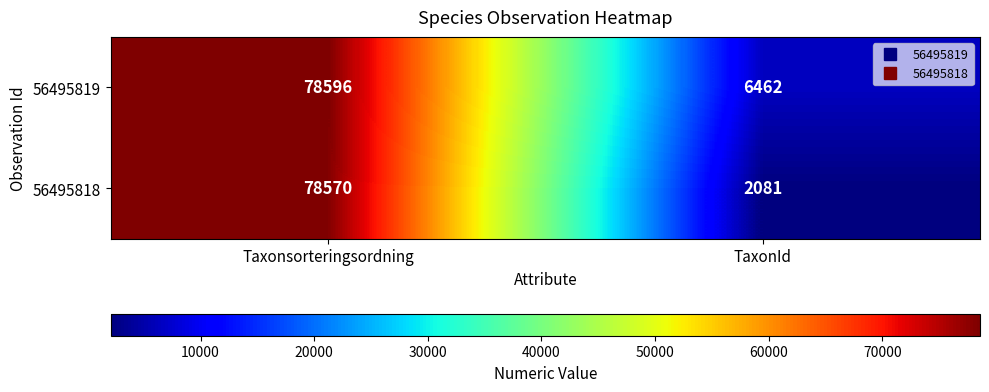

What is the average value of the 56495819 series?

42529